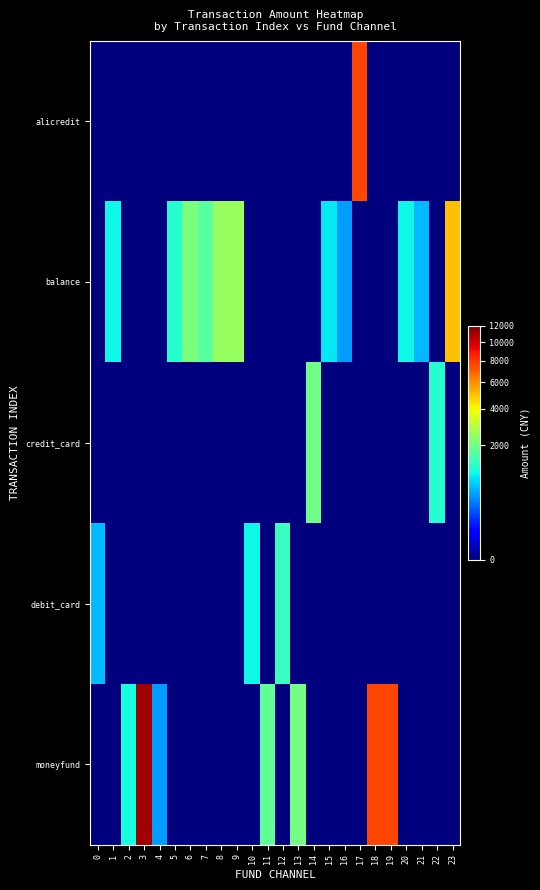

Reading right to left, extract all data points from this chart.

alicredit: 23=0.0	22=0.0	21=0.0	20=0.0	19=0.0	18=0.0	17=7600.0	16=0.0	15=0.0	14=0.0	13=0.0	12=0.0	11=0.0	10=0.0	9=0.0	8=0.0	7=0.0	6=0.0	5=0.0	4=0.0	3=0.0	2=0.0	1=0.0	0=0.0
balance: 23=5000.0	22=0.0	21=621.0	20=1000.0	19=0.0	18=0.0	17=0.0	16=500.0	15=899.0	14=0.0	13=0.0	12=0.0	11=0.0	10=0.0	9=2500.0	8=2500.0	7=1700.0	6=2100.0	5=1200.0	4=0.0	3=0.0	2=0.0	1=1000.0	0=0.0
credit_card: 23=0.0	22=1200.0	21=0.0	20=0.0	19=0.0	18=0.0	17=0.0	16=0.0	15=0.0	14=1968.0	13=0.0	12=0.0	11=0.0	10=0.0	9=0.0	8=0.0	7=0.0	6=0.0	5=0.0	4=0.0	3=0.0	2=0.0	1=0.0	0=0.0
debit_card: 23=0.0	22=0.0	21=0.0	20=0.0	19=0.0	18=0.0	17=0.0	16=0.0	15=0.0	14=0.0	13=0.0	12=1350.0	11=0.0	10=1000.0	9=0.0	8=0.0	7=0.0	6=0.0	5=0.0	4=0.0	3=0.0	2=0.0	1=0.0	0=655.0
moneyfund: 23=0.0	22=0.0	21=0.0	20=0.0	19=7600.0	18=7600.0	17=0.0	16=0.0	15=0.0	14=0.0	13=2000.0	12=0.0	11=1800.0	10=0.0	9=0.0	8=0.0	7=0.0	6=0.0	5=0.0	4=500.0	3=11100.0	2=1069.5	1=0.0	0=0.0